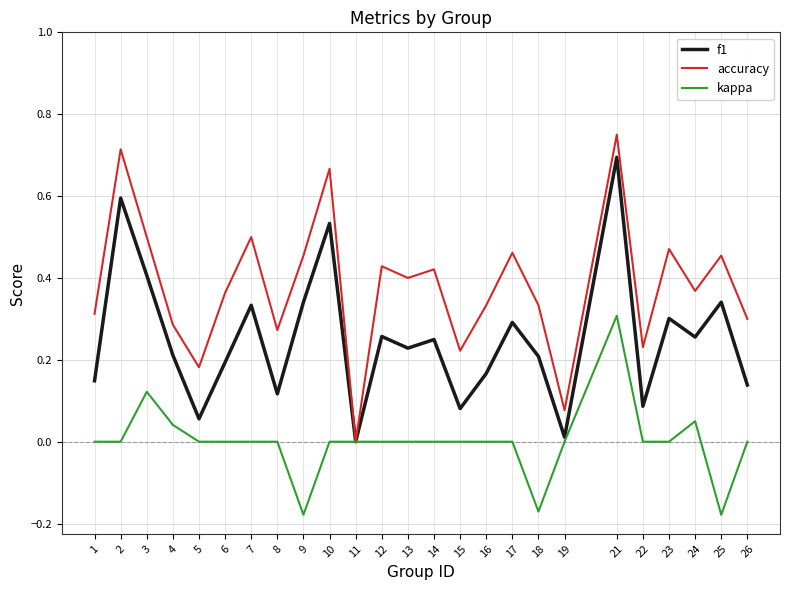

Which series has the largest total across all categories?

accuracy